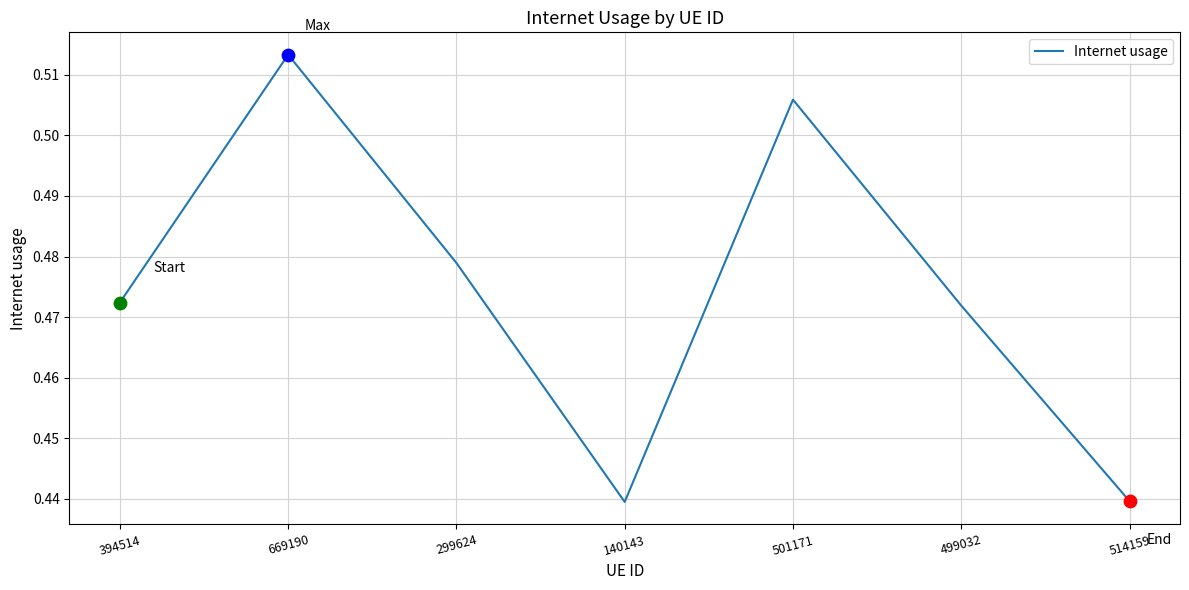

Which has a higher value, 299624 or 514159?

299624